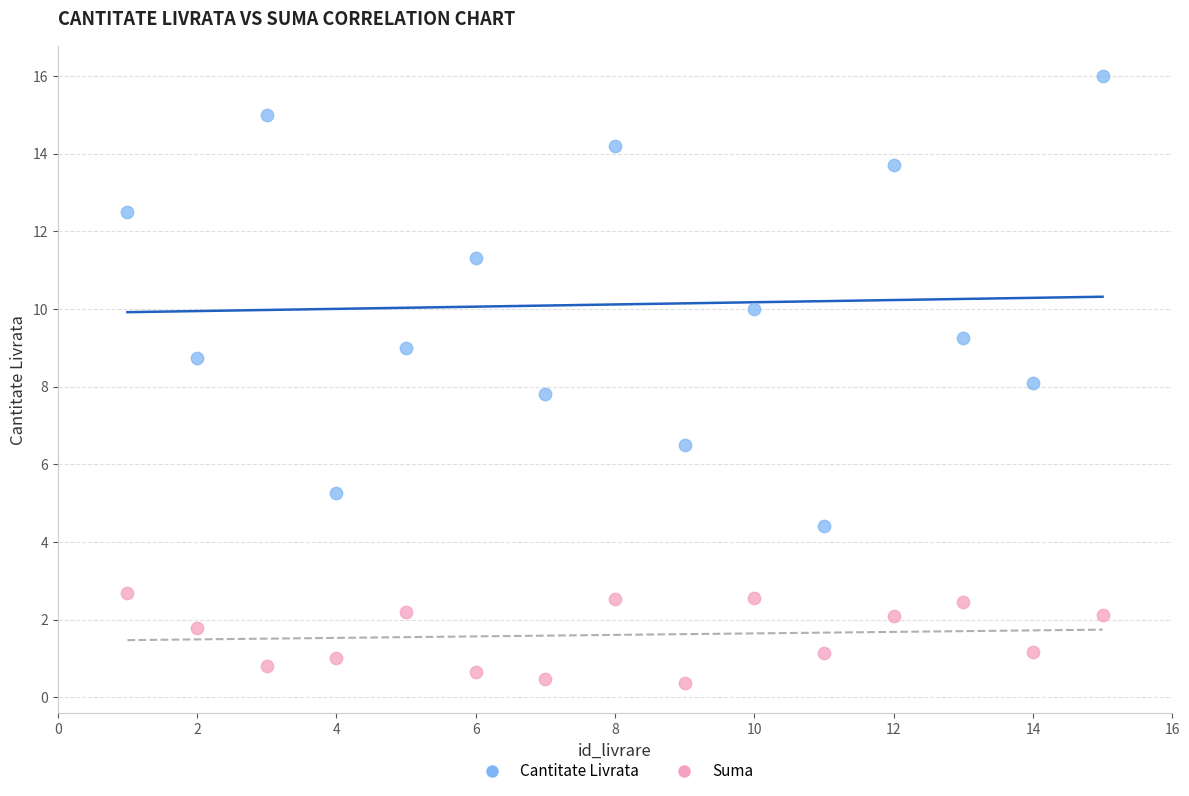

What are all the series names shown in the legend?

Cantitate Livrata, Suma